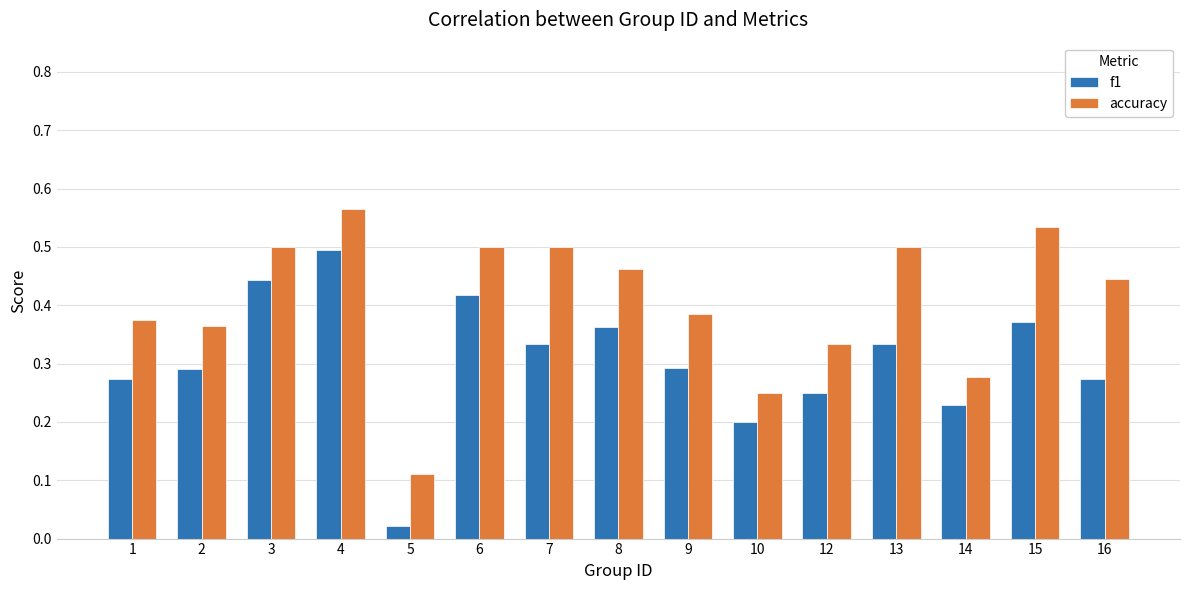

What is the total value across all series at 2?

0.7